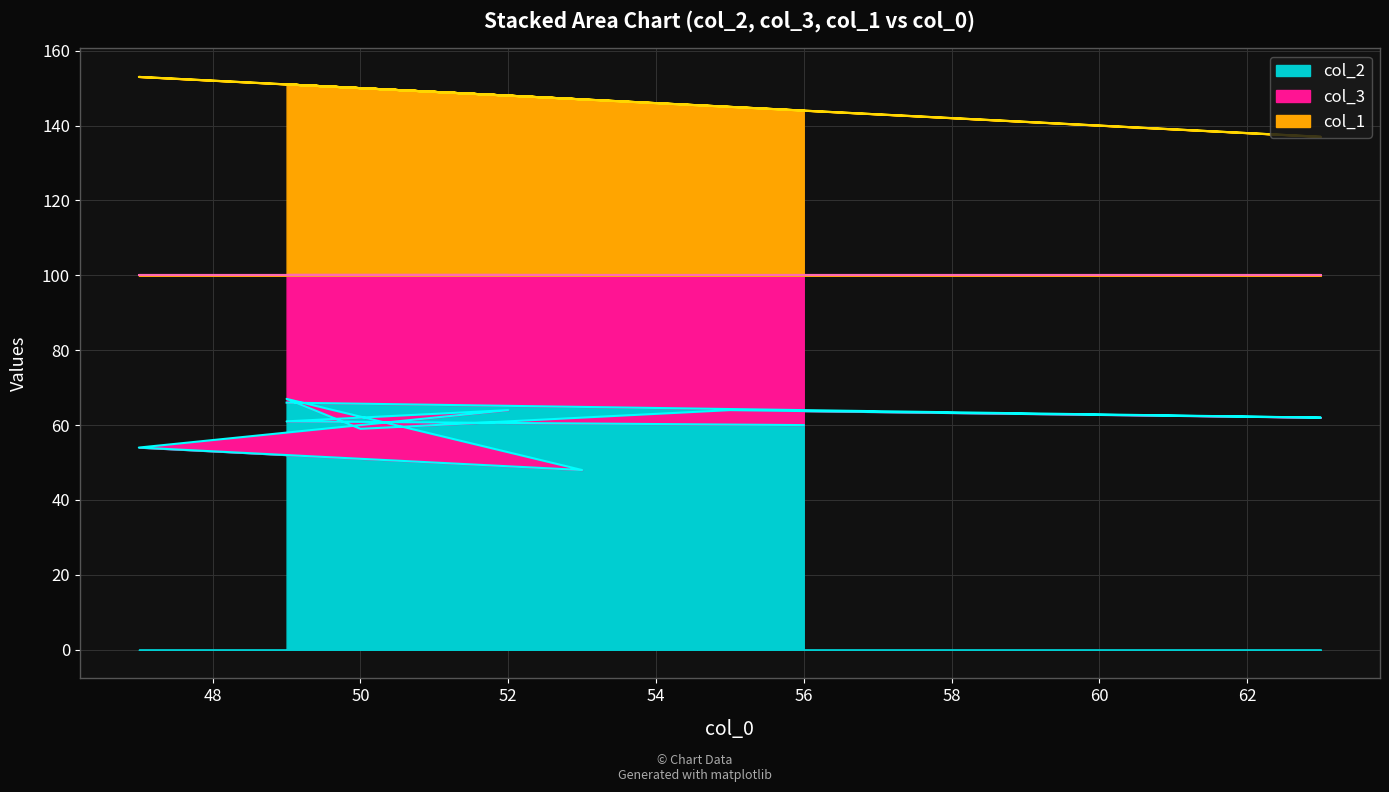

What is the difference between the second highest and second lowest values in the col_2 series?

12